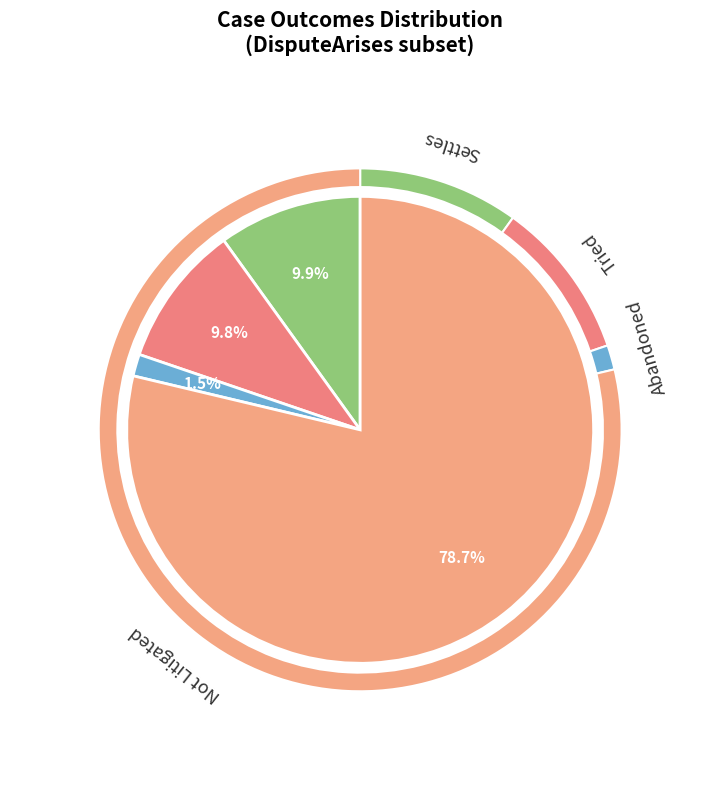

What is the majority slice?

Not Litigated